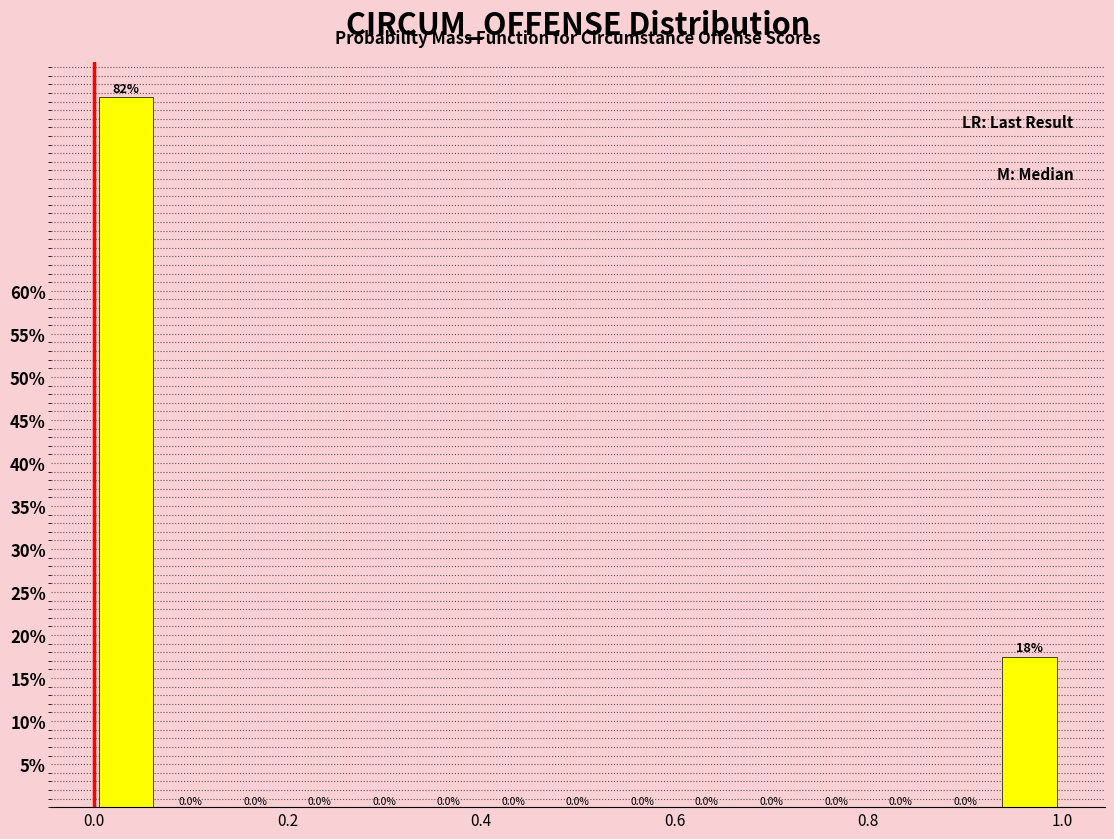

Read against the x-axis, roughly where is the centre of the tallest bar?

0.04